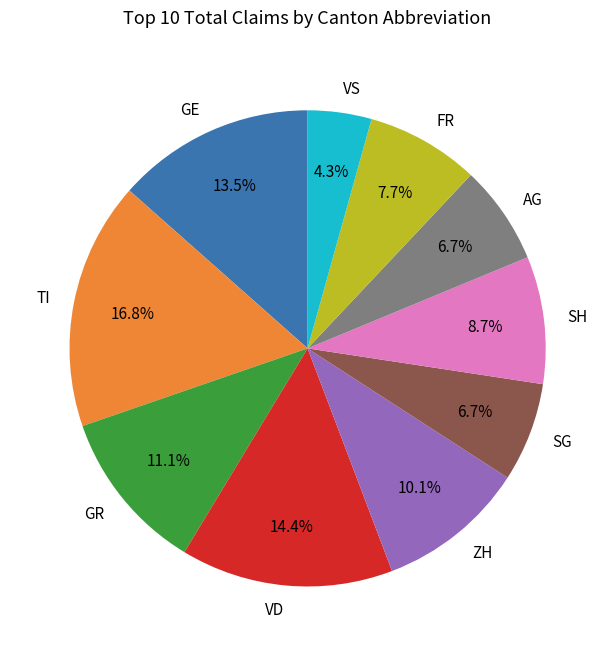

Is it true that TI is 22% of the pie?

False